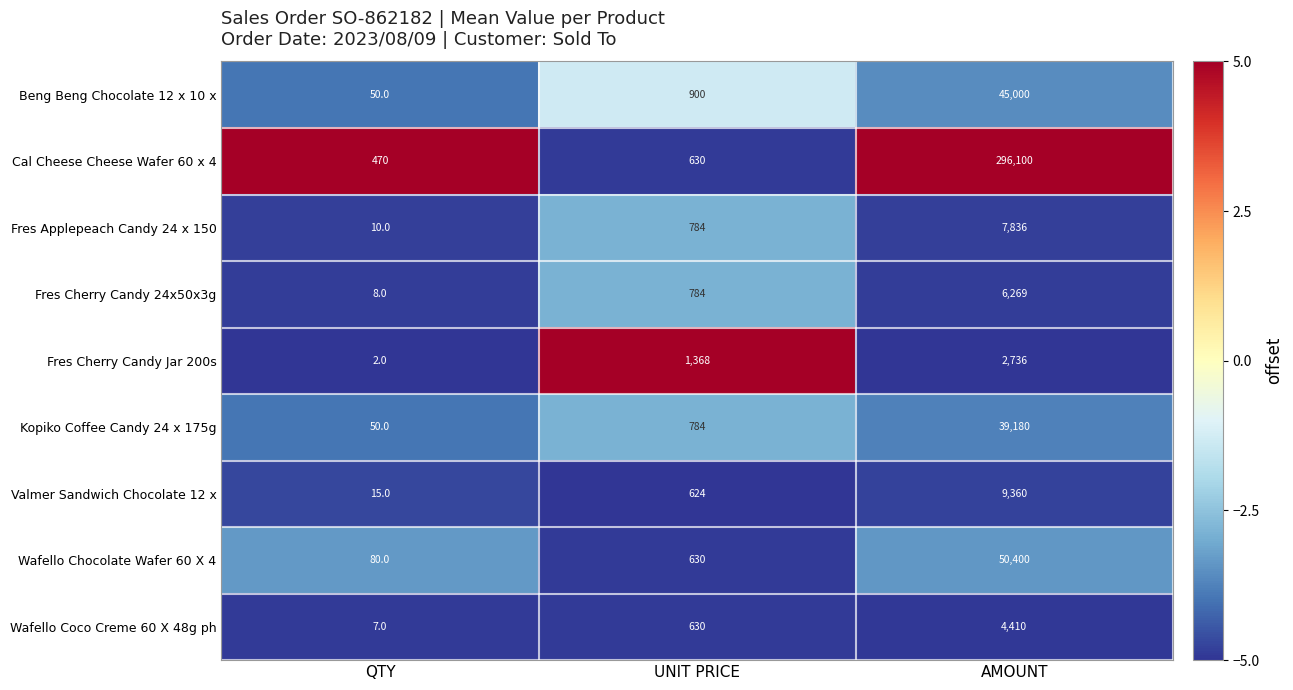

At which category is the sum across all series the highest?

AMOUNT